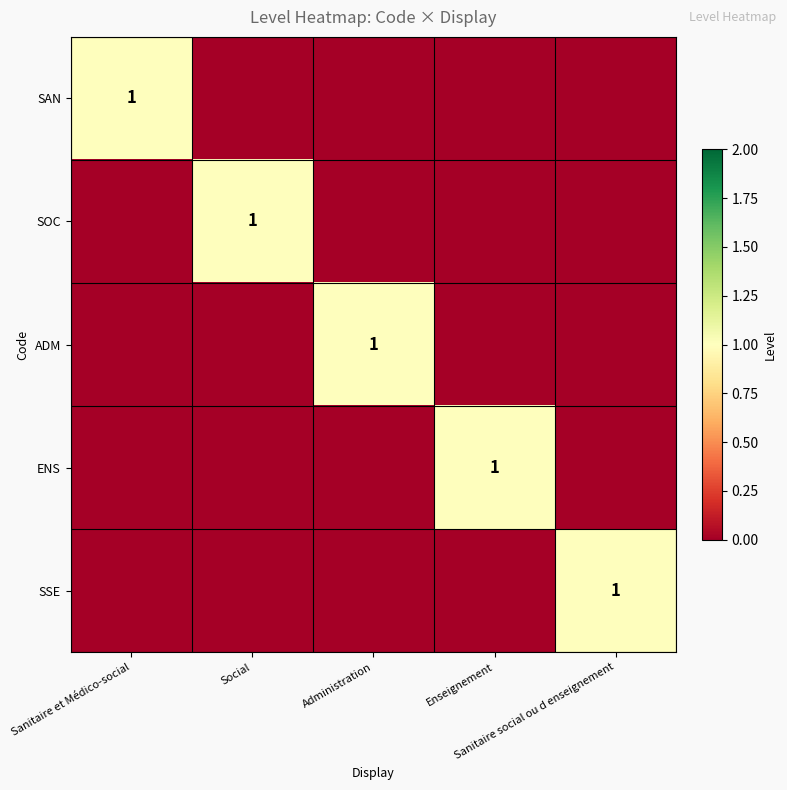

At which category is the sum across all series the highest?

Sanitaire et Médico-social